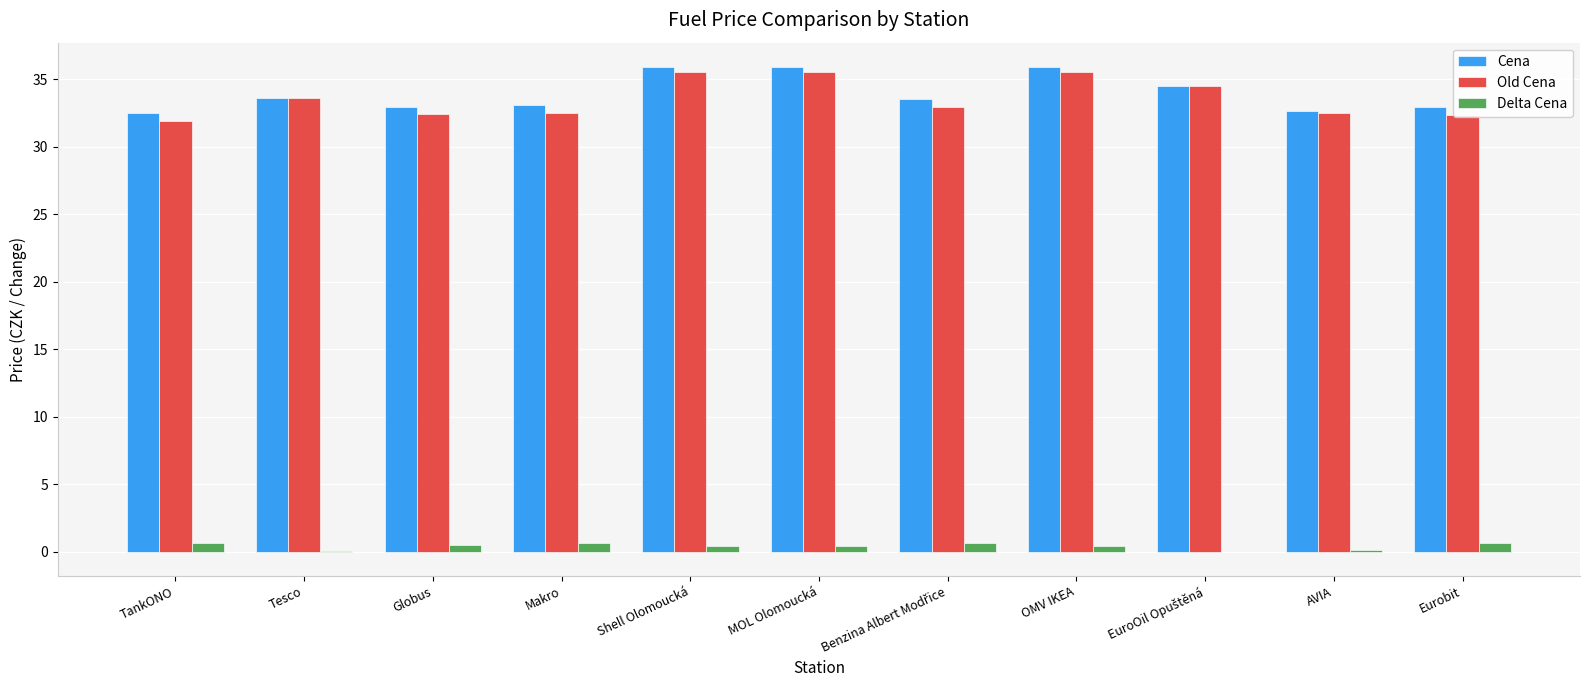

How many data points does each series have?

11